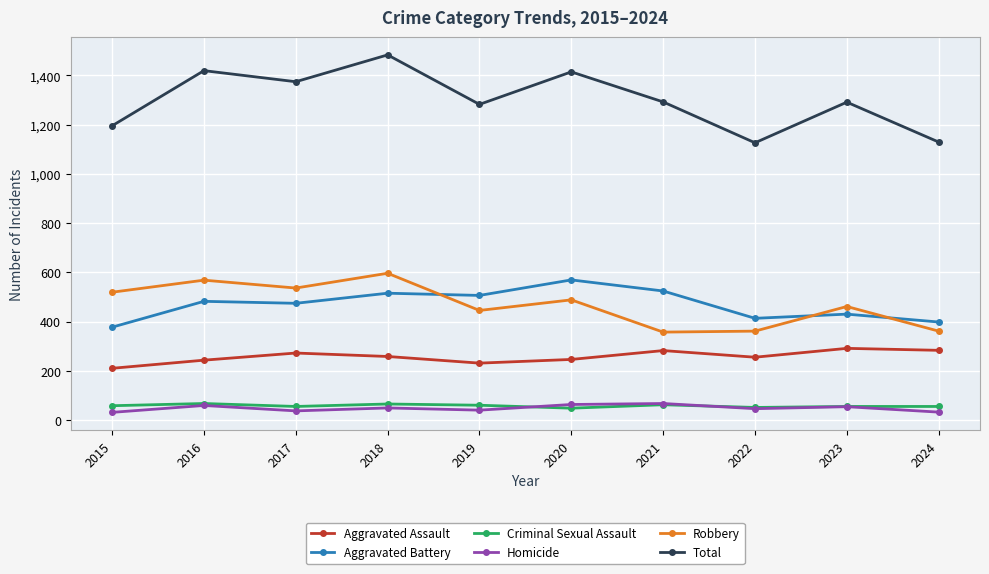

What is the spread (max minus min) of values at 2021?

1230